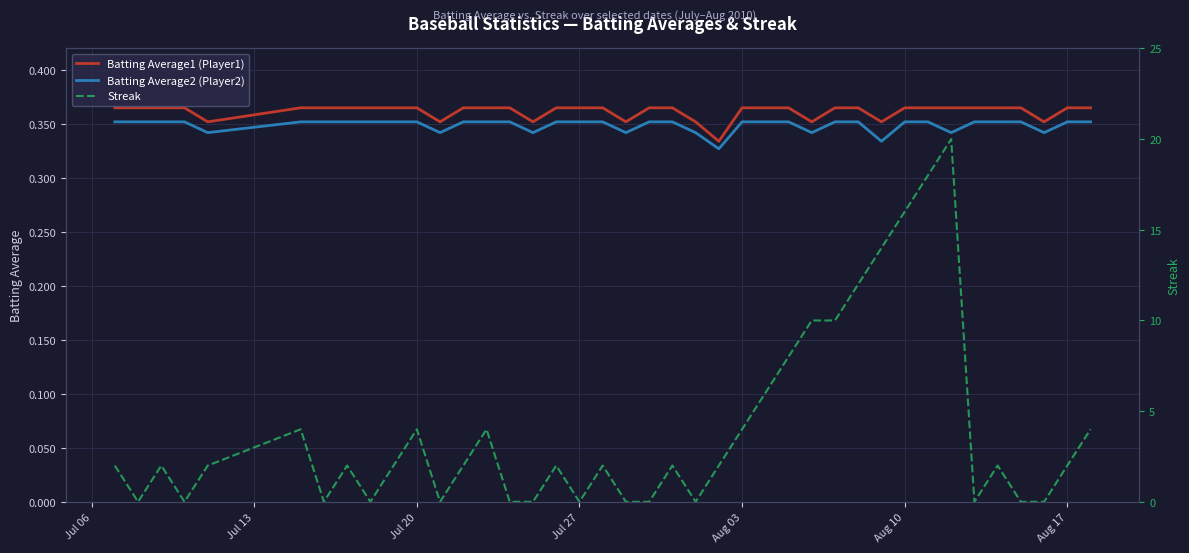

Does the chart display data point markers on the line(s)?

No